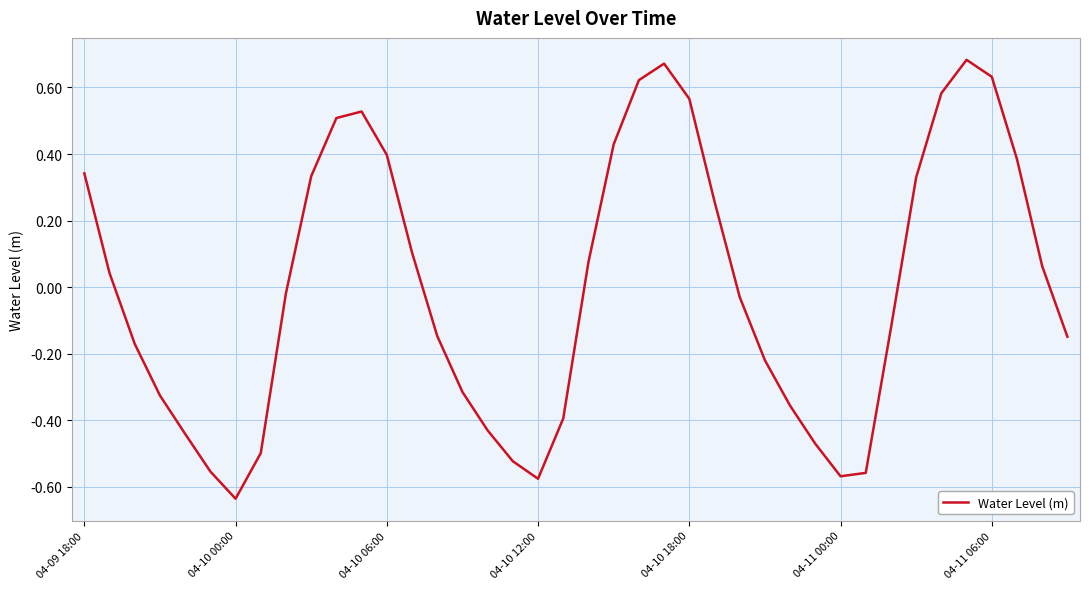

How many lines are shown in the chart?

1